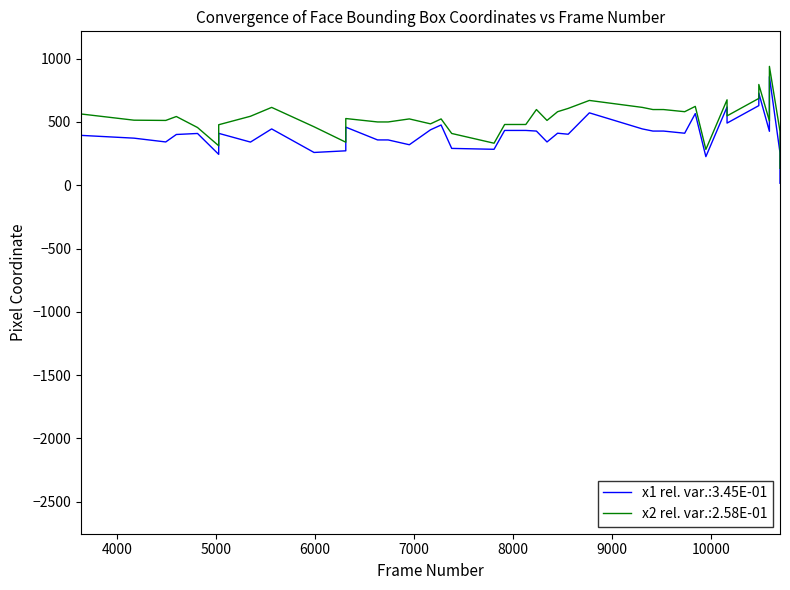

Reading left to right, transcribe all the data shown in this chart.

x1: 394	372	342	401	409	244	410	341	445	259	272	459	358	358	320	438	476	291	284	433	433	428	342	411	403	572	445	428	428	411	566	226	618	491	629	728	426	858	256	16
x2: 563	514	512	543	456	312	478	545	615	462	340	527	500	500	524	485	524	409	332	480	480	598	512	581	607	670	615	598	598	581	623	283	675	548	686	796	508	939	426	134